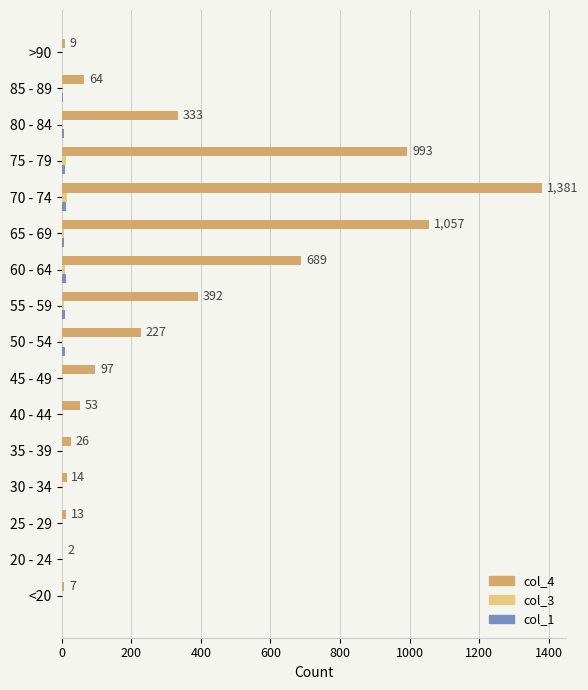

At which category is the sum across all series the highest?

70 - 74